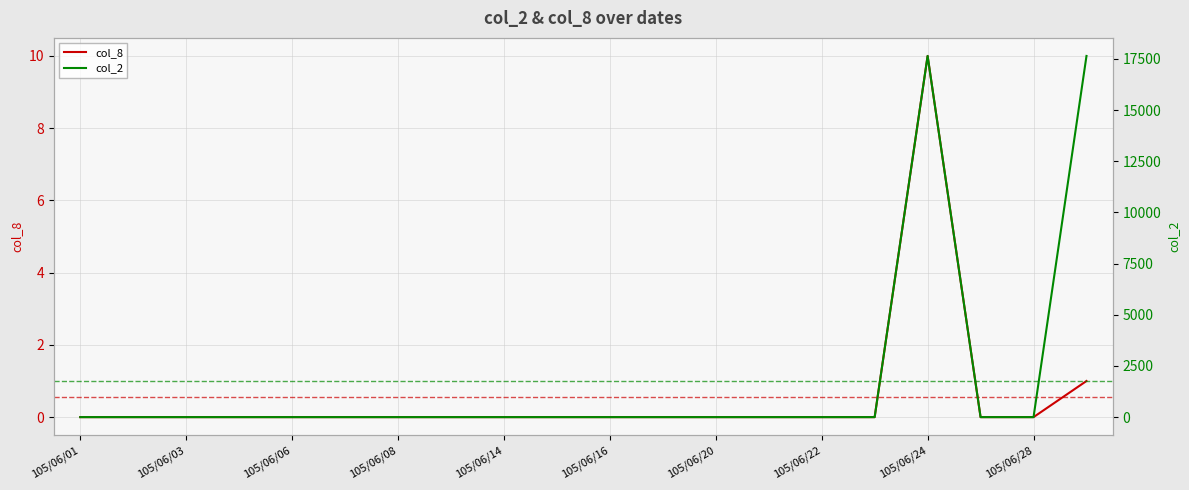

What are all the series names shown in the legend?

col_8, col_2